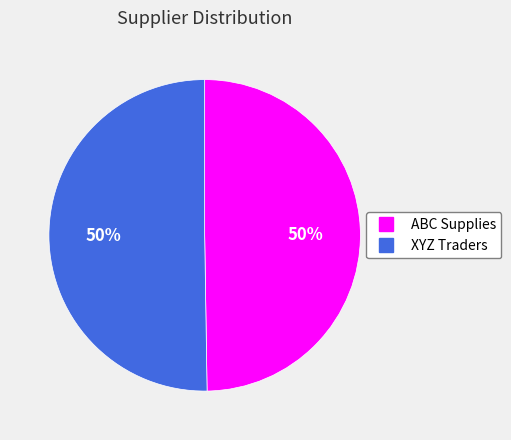

To the nearest percent, what is the average slice percentage?

50%